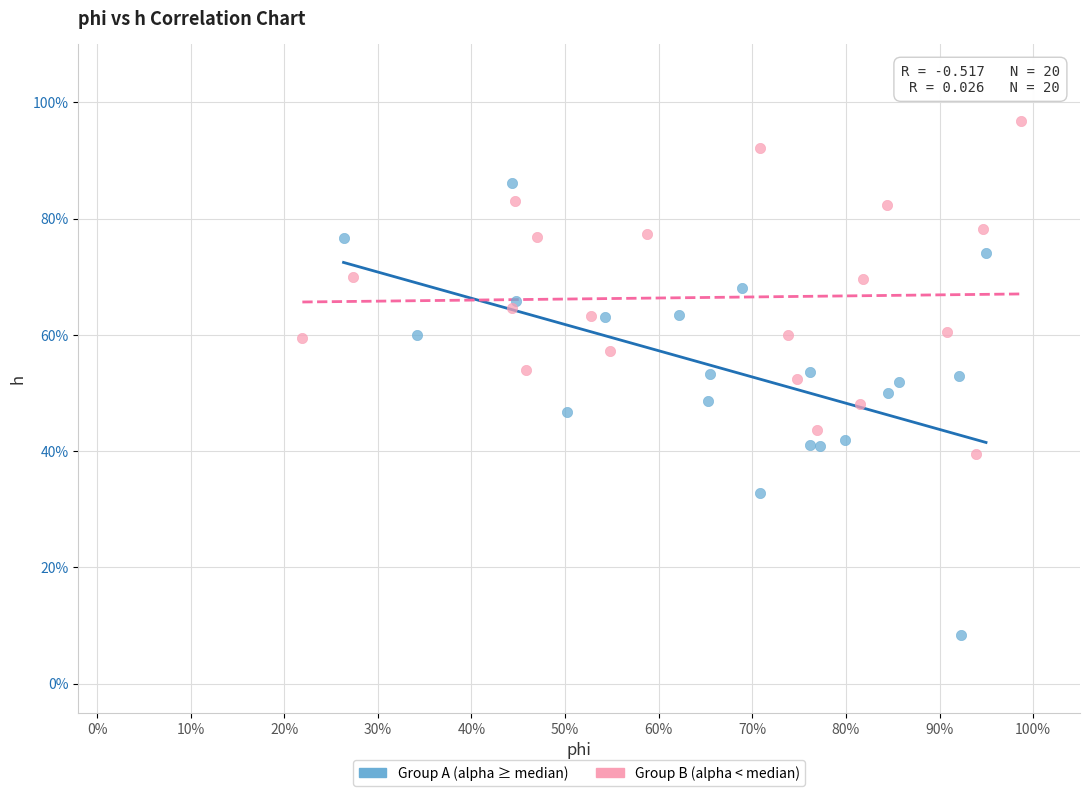

Which series reaches the maximum Y coordinate?

Group B (alpha < median)